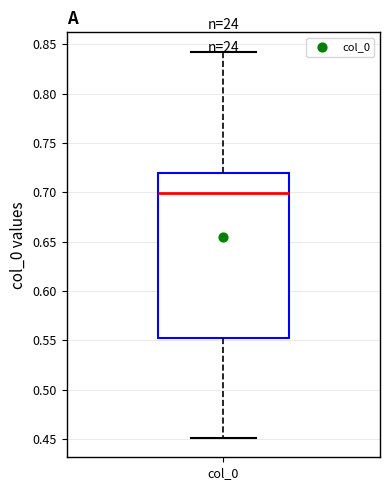

Read this box plot against the y-axis: the position of the median line, the range covered by the box, and the ends of both whiskers. The values are not printed on the chart, so give them approximately, as read against the axis.

median 0.700, box 0.555 to 0.720, whiskers 0.450 to 0.845